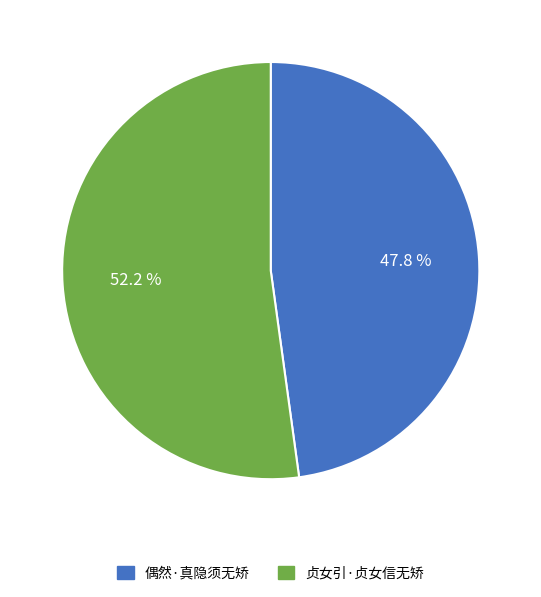

What is the total percentage of 贞女引·贞女信无矫 and 偶然·真隐须无矫?

100.0%